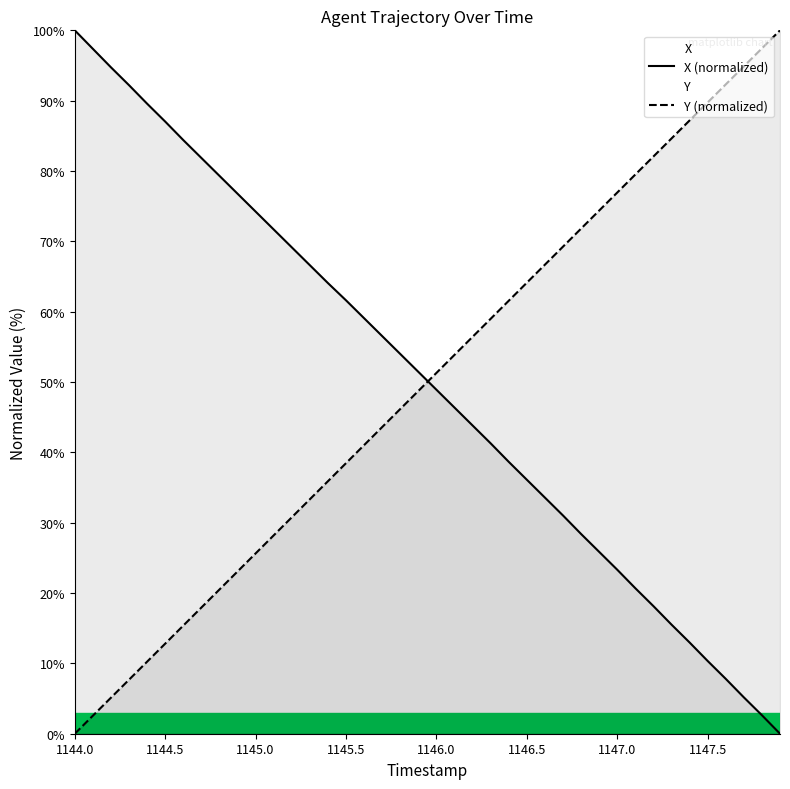

How many values in the X (normalized) series exceed 51?

20